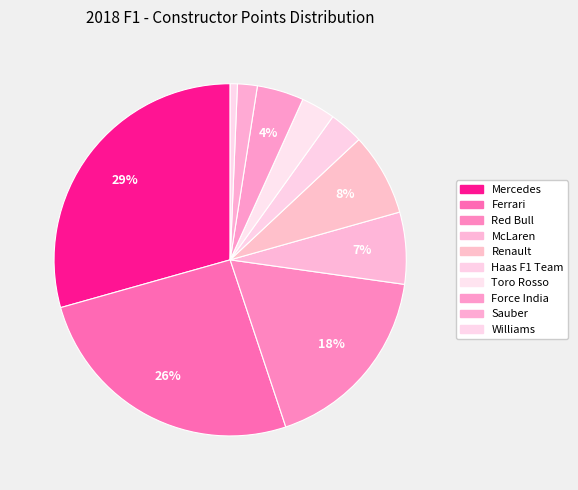

Which has a higher value, Williams or Renault?

Renault